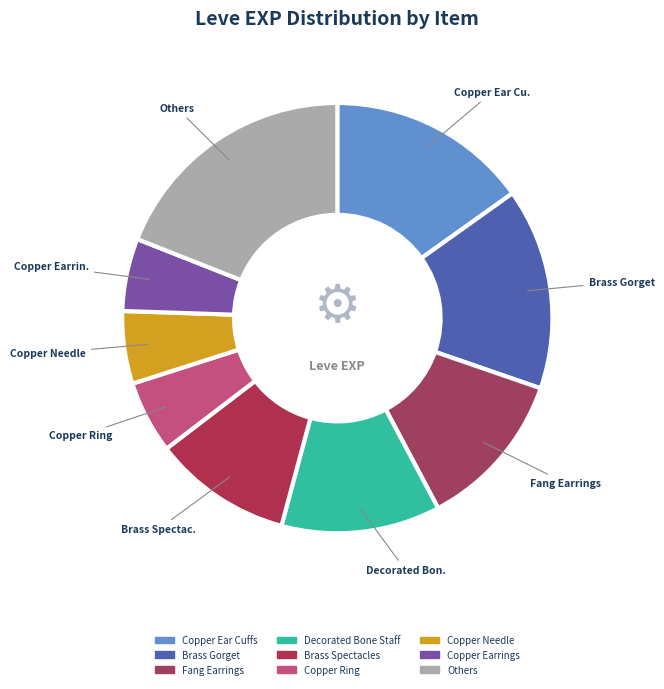

To the nearest percent, what percentage of the pie is Decorated Bone Staff?

12%